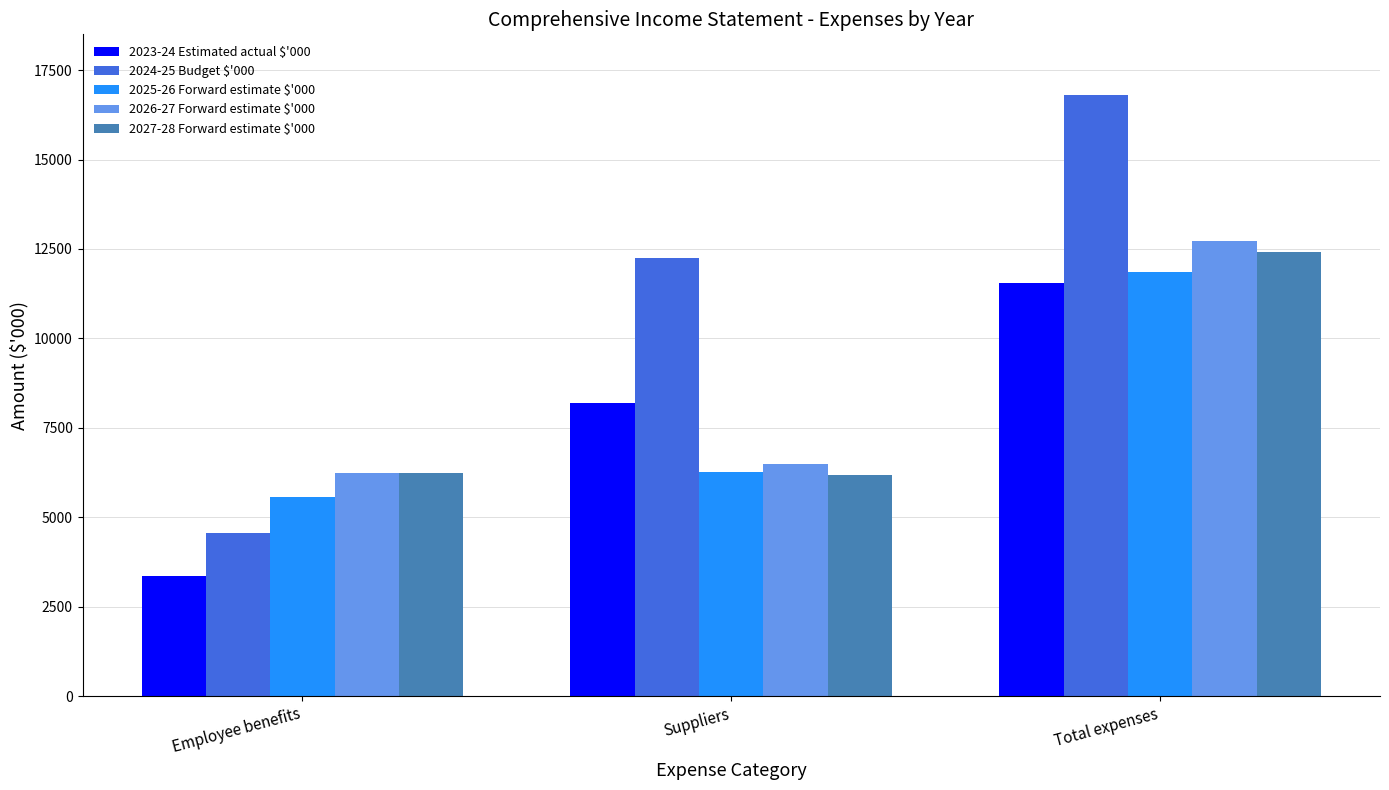

How many bars are there in total?

15